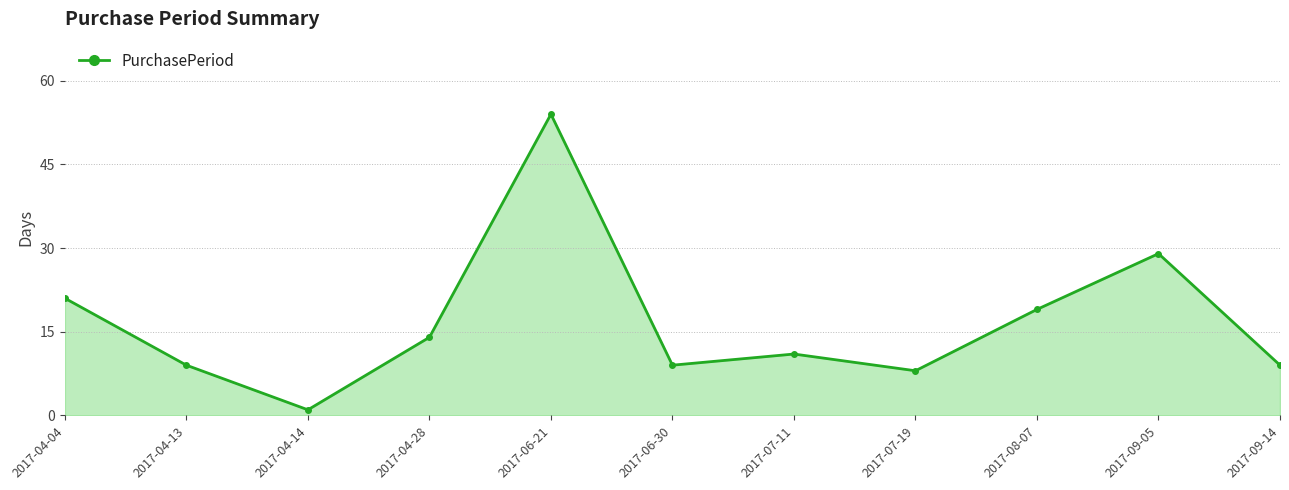

At which label is the value closest to 27?

2017-09-05